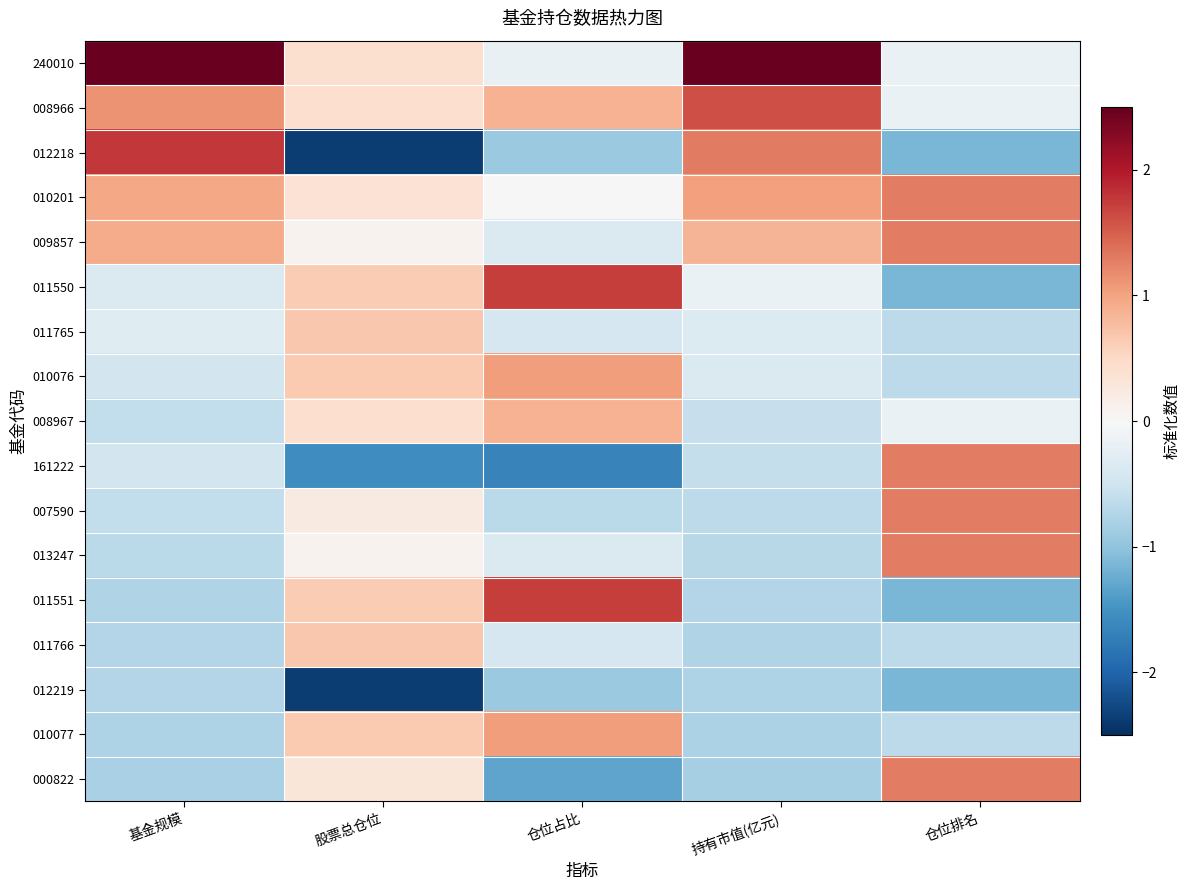

Rank the series at 仓位排名 from highest to lowest value.

010201, 009857, 161222, 007590, 013247, 000822, 240010, 008966, 008967, 011765, 010076, 011766, 010077, 012218, 011550, 011551, 012219